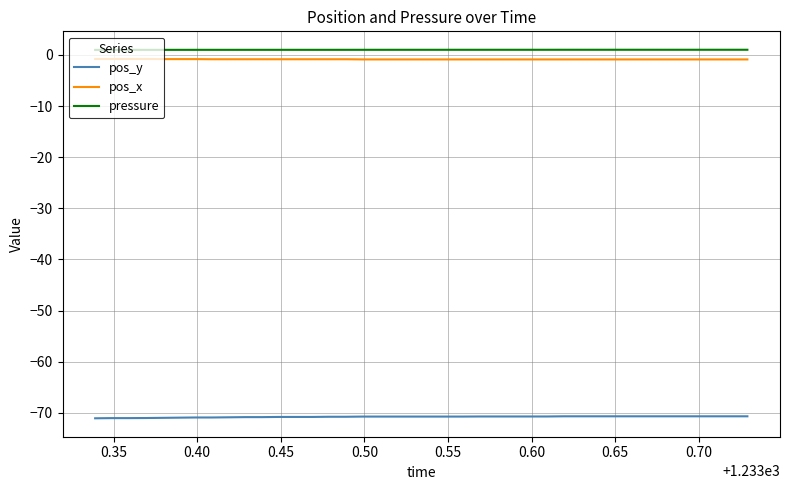

Which series has the largest total across all categories?

pressure